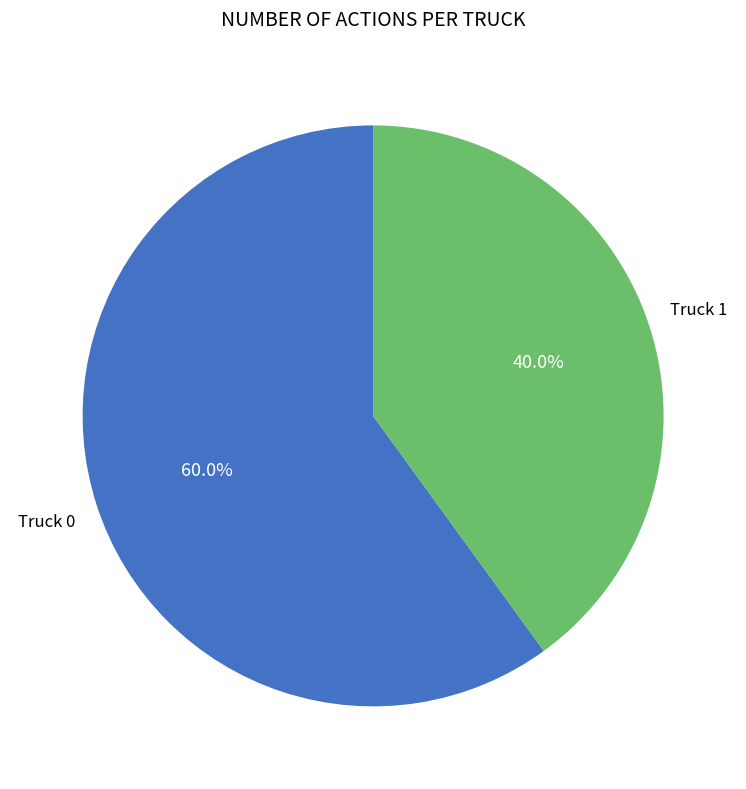

Rank the categories by value from lowest to highest.

Truck 1, Truck 0